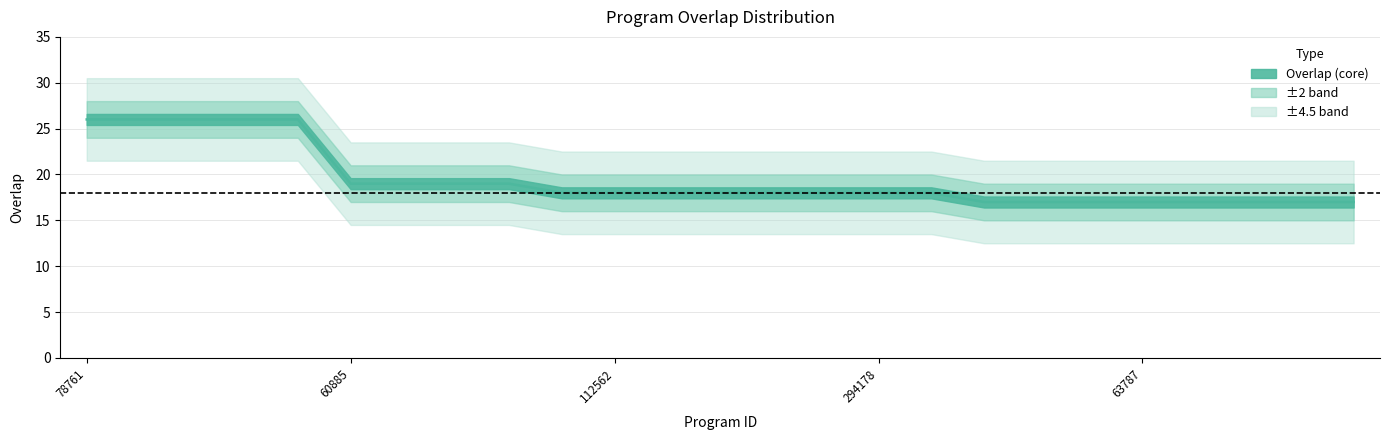

Reading left to right, transcribe all the data shown in this chart.

78761=26	79863=26	81040=26	81045=26	332919=26	60885=19	81041=19	81044=19	130886=19	112560=18	112562=18	112563=18	132680=18	134446=18	141052=18	294178=18	331658=18	2627=17	5460=17	14917=17	63787=17	83588=17	120928=17	131949=17	140710=17